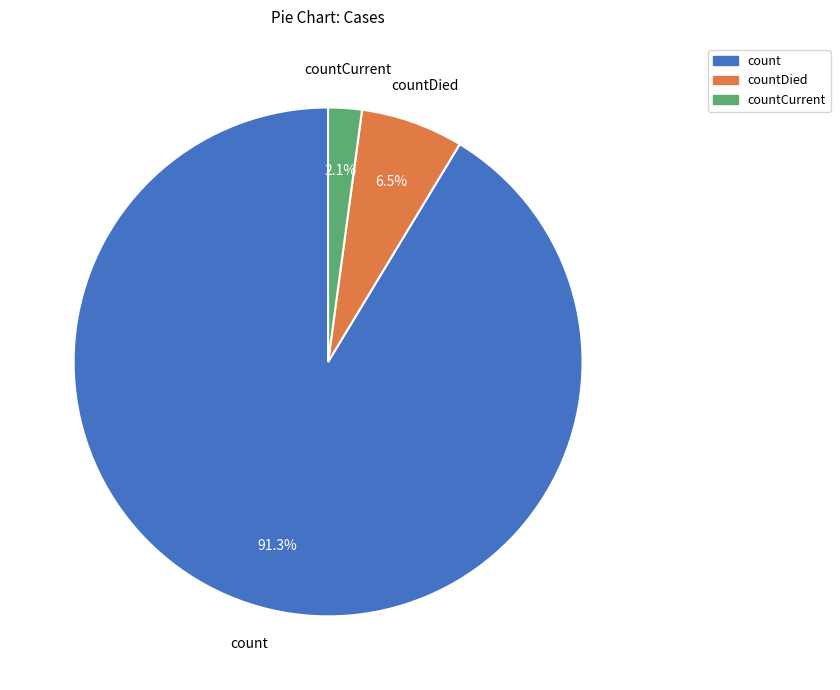

Is there any slice that represents more than half of the pie?

Yes